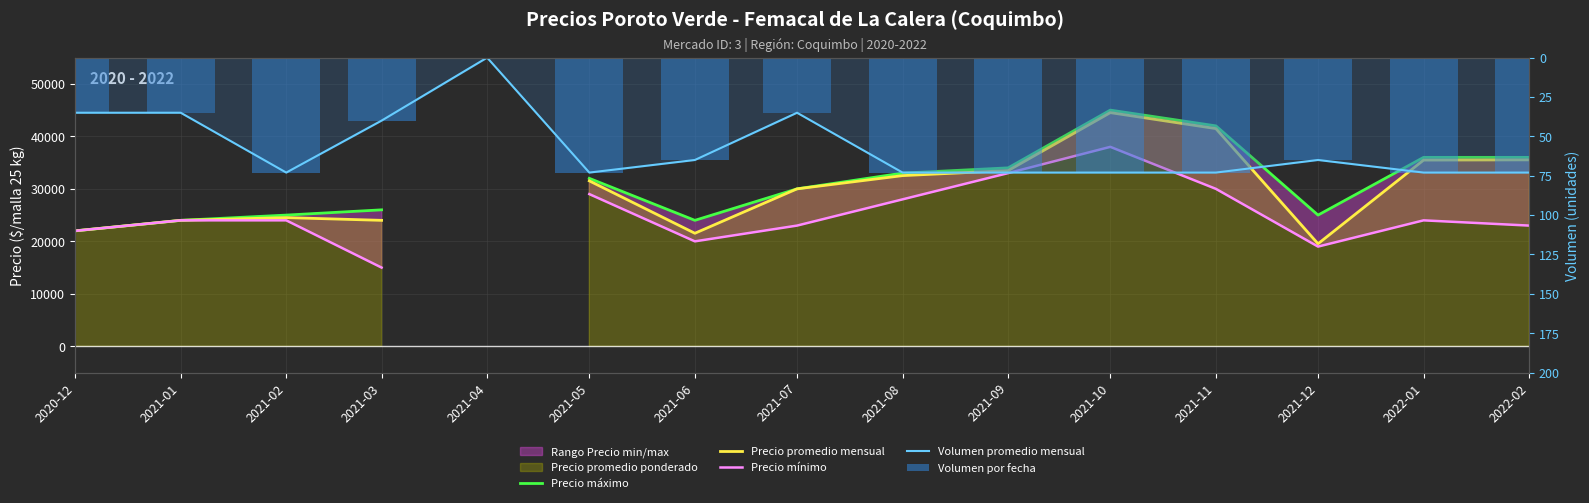

Between 2021-10 and 2021-11, which is larger?

2021-10